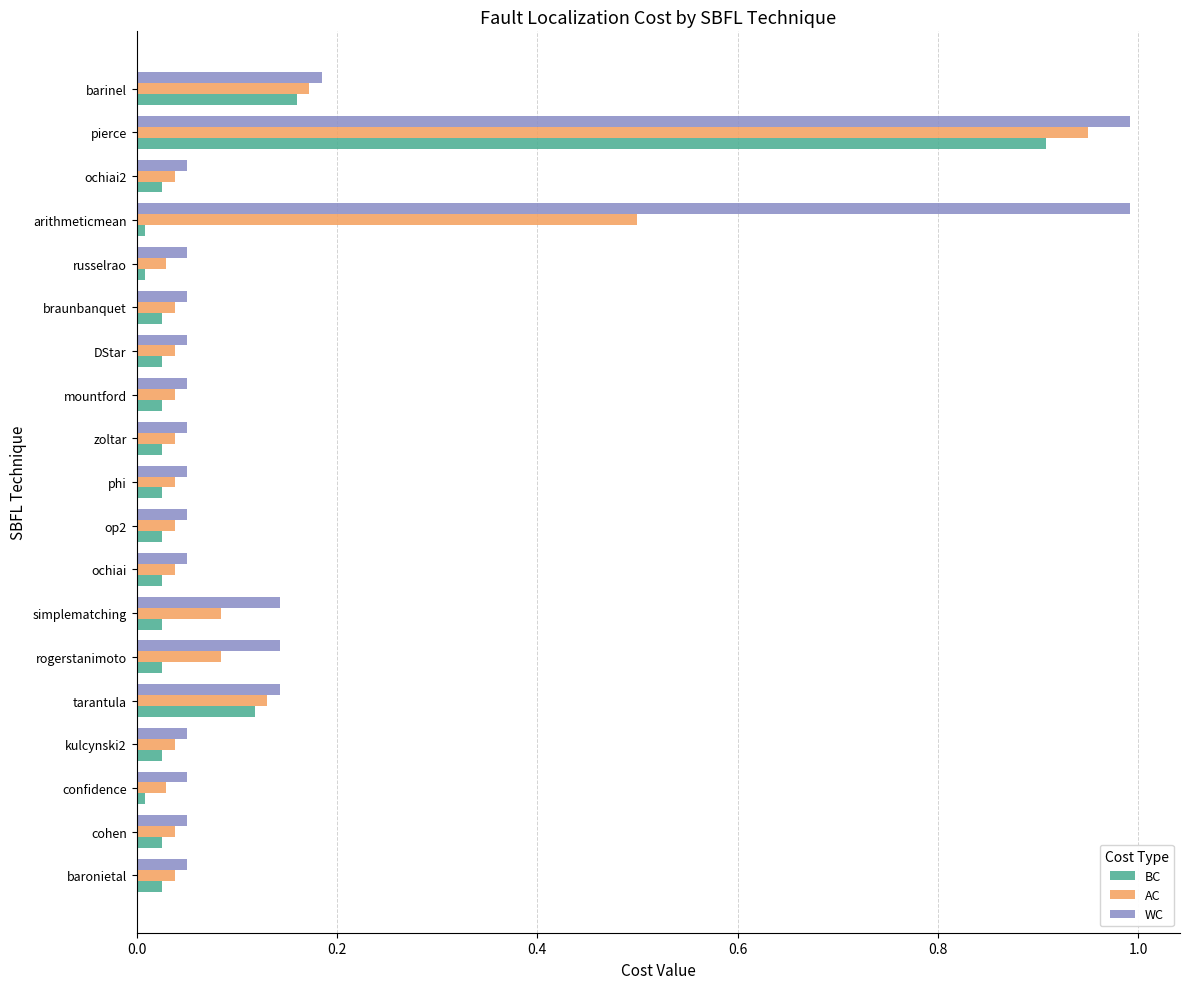

The value of AC at arithmeticmean is 0.1. True or false?

False